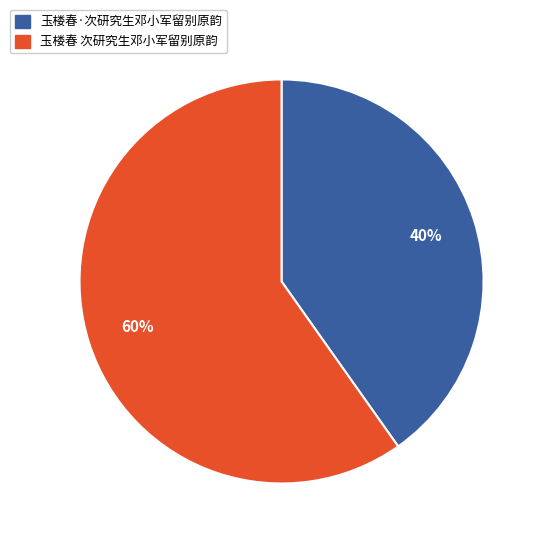

Which slice is the smallest?

玉楼春·次研究生邓小军留别原韵